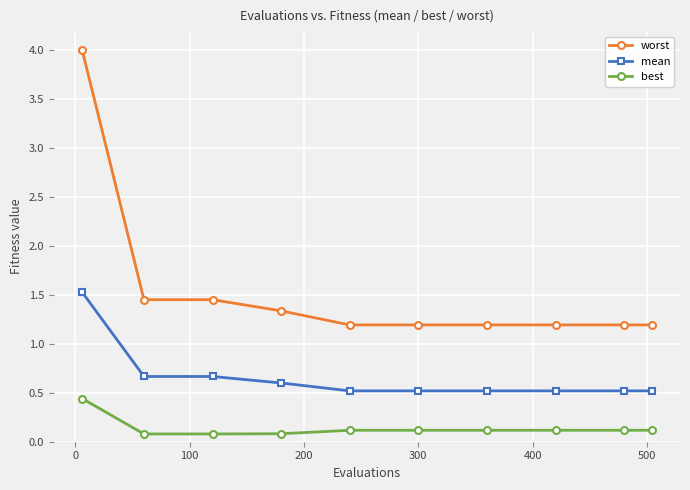

True or false: worst and mean intersect in this chart.

False